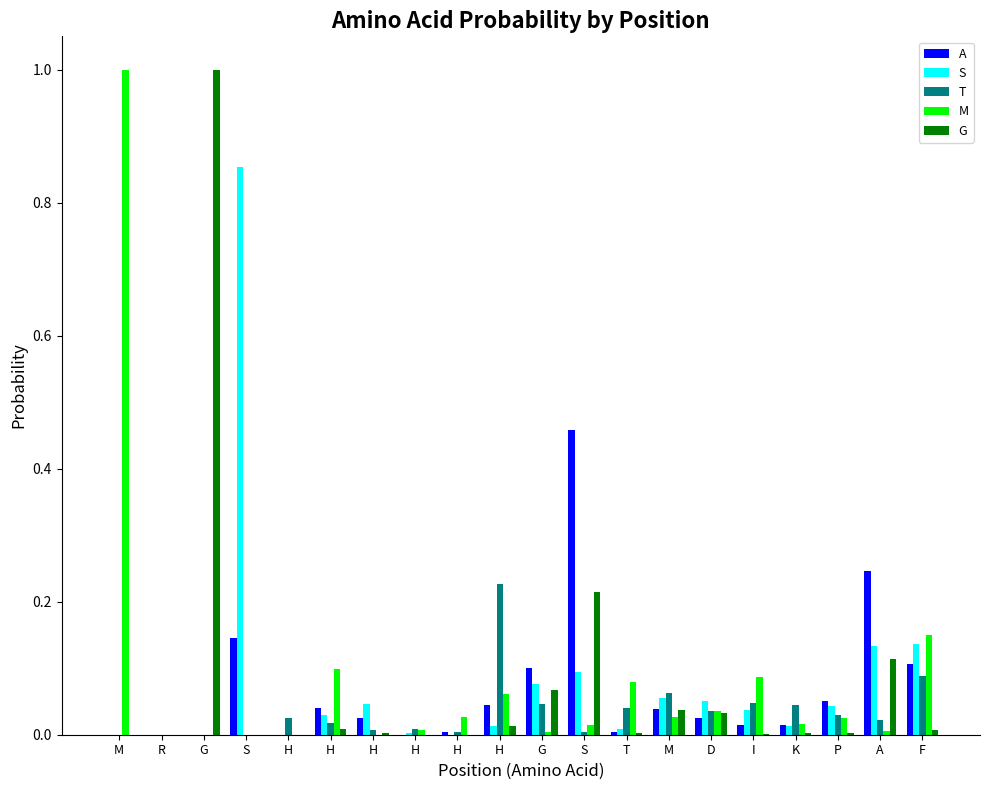

What is the spread (max minus min) of values at I?

0.1